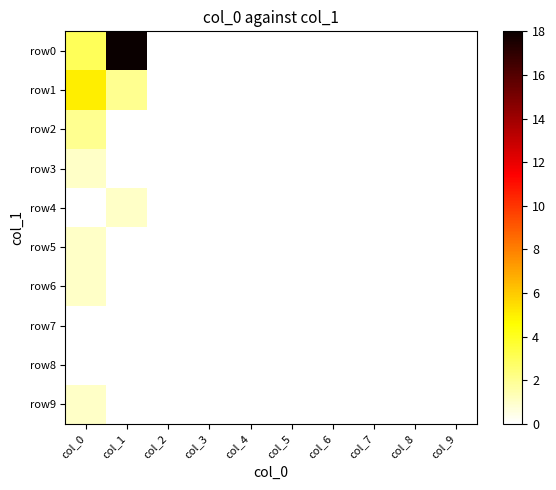

Reading right to left, what are all the values shown in this chart?

row0: col_9=0	col_8=0	col_7=0	col_6=0	col_5=0	col_4=0	col_3=0	col_2=0	col_1=18	col_0=3
row1: col_9=0	col_8=0	col_7=0	col_6=0	col_5=0	col_4=0	col_3=0	col_2=0	col_1=2	col_0=5
row2: col_9=0	col_8=0	col_7=0	col_6=0	col_5=0	col_4=0	col_3=0	col_2=0	col_1=0	col_0=2
row3: col_9=0	col_8=0	col_7=0	col_6=0	col_5=0	col_4=0	col_3=0	col_2=0	col_1=0	col_0=1
row4: col_9=0	col_8=0	col_7=0	col_6=0	col_5=0	col_4=0	col_3=0	col_2=0	col_1=1	col_0=0
row5: col_9=0	col_8=0	col_7=0	col_6=0	col_5=0	col_4=0	col_3=0	col_2=0	col_1=0	col_0=1
row6: col_9=0	col_8=0	col_7=0	col_6=0	col_5=0	col_4=0	col_3=0	col_2=0	col_1=0	col_0=1
row7: col_9=0	col_8=0	col_7=0	col_6=0	col_5=0	col_4=0	col_3=0	col_2=0	col_1=0	col_0=0
row8: col_9=0	col_8=0	col_7=0	col_6=0	col_5=0	col_4=0	col_3=0	col_2=0	col_1=0	col_0=0
row9: col_9=0	col_8=0	col_7=0	col_6=0	col_5=0	col_4=0	col_3=0	col_2=0	col_1=0	col_0=1